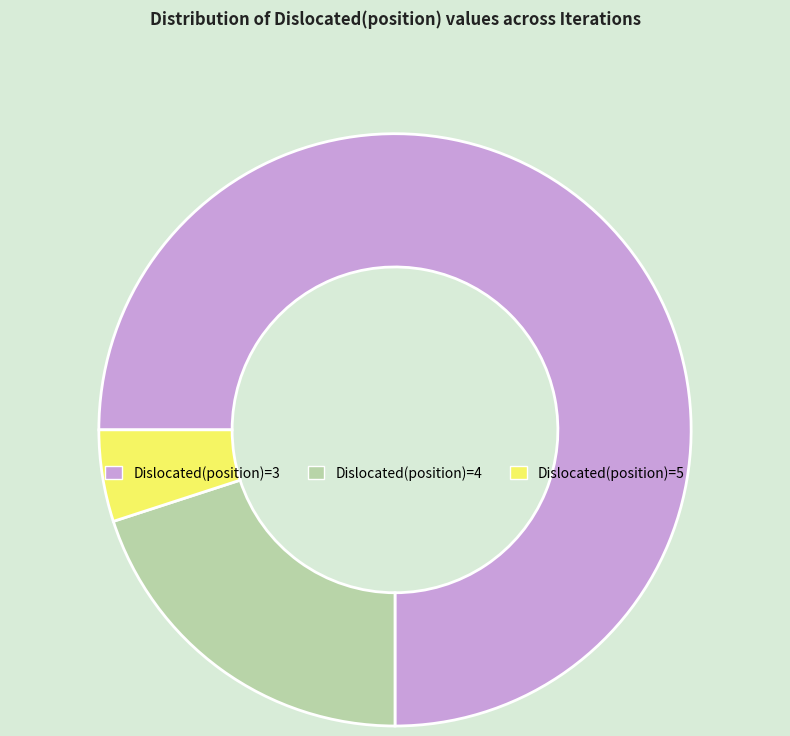

Does any single category account for the majority?

Yes